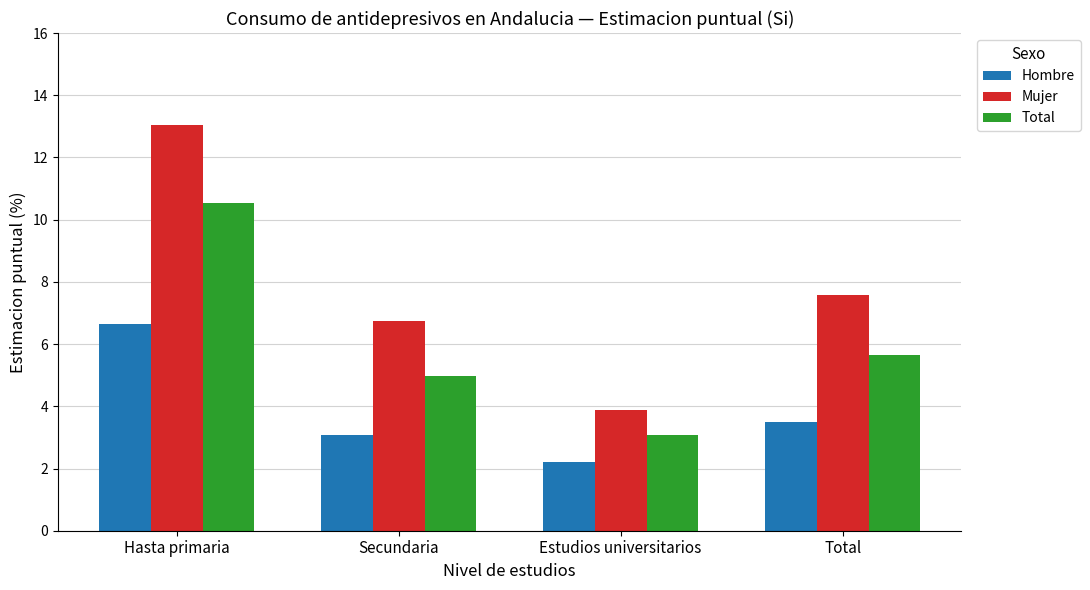

What are all the series names shown in the legend?

Hombre, Mujer, Total